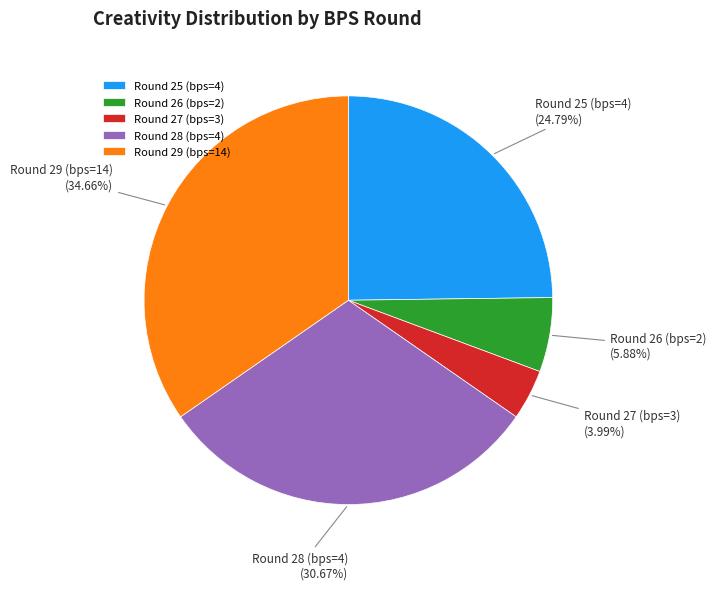

Is Round 27 (bps=3) the majority of the pie?

No